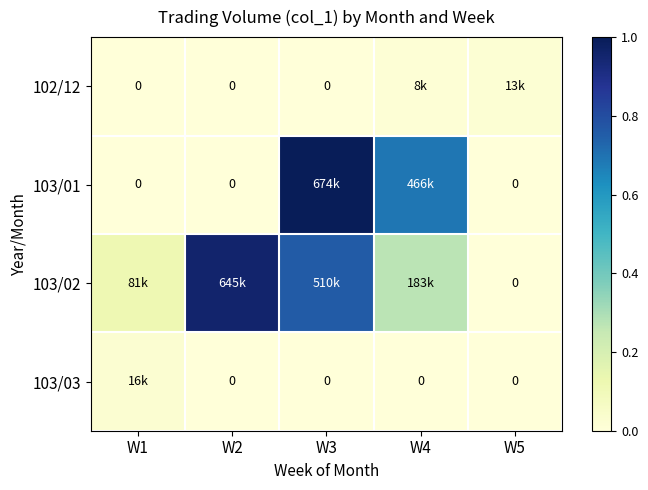

Is the value of 103/01 at W1 greater than the value of 103/03 at W4?

No